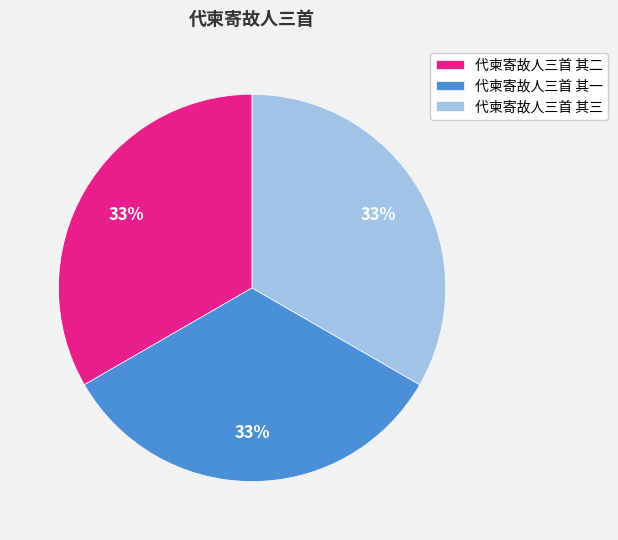

Combined, do 代柬寄故人三首 其二 and 代柬寄故人三首 其三 account for over 50%?

Yes